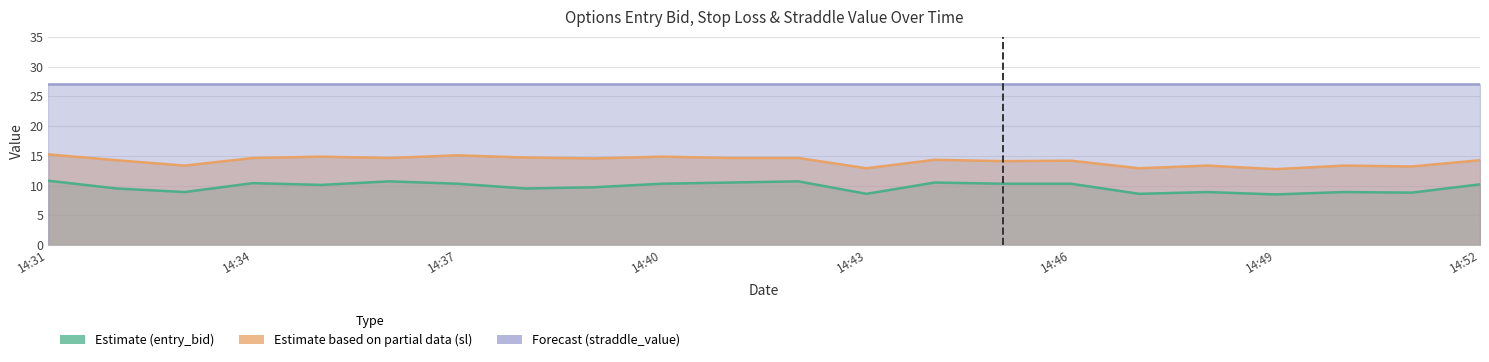

True or false: entry_bid and sl intersect in this chart.

False